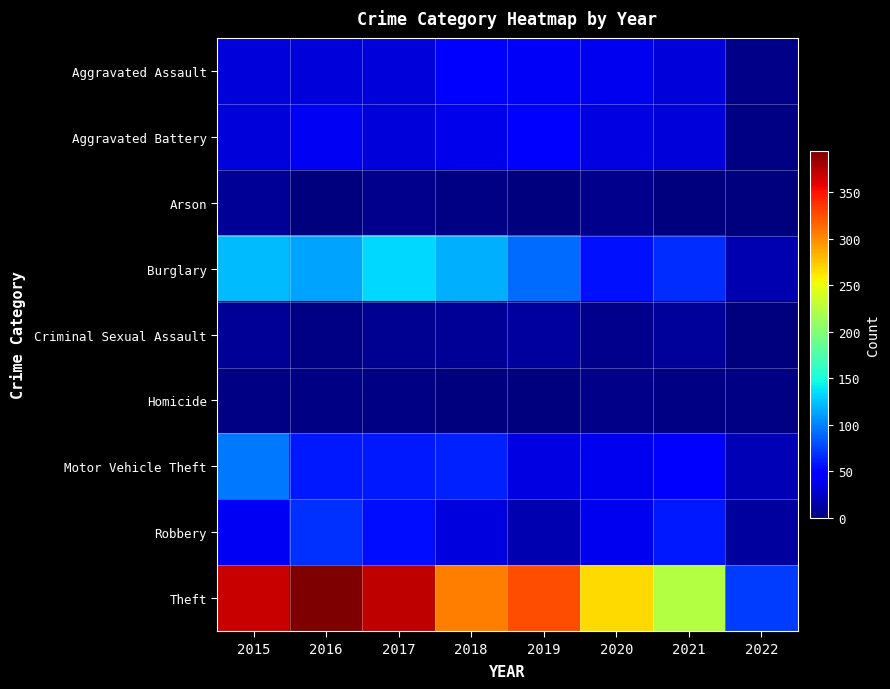

At which category is the sum across all series the highest?

2015